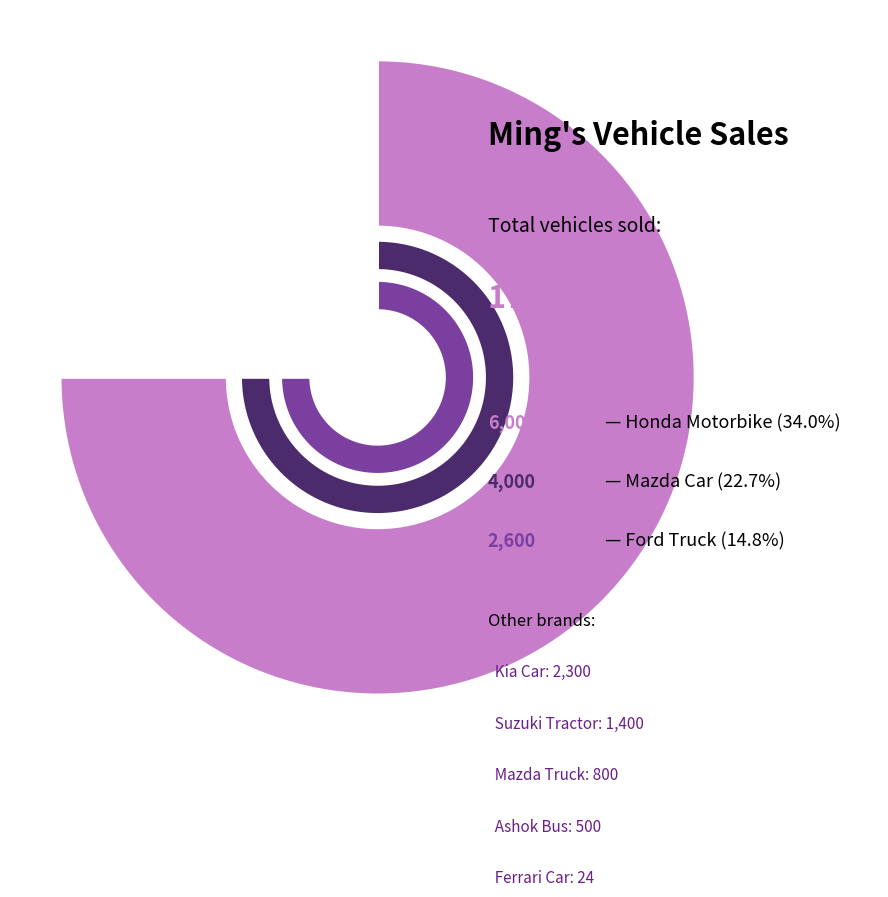

Which category has the biggest portion of the pie?

Honda Motorbike